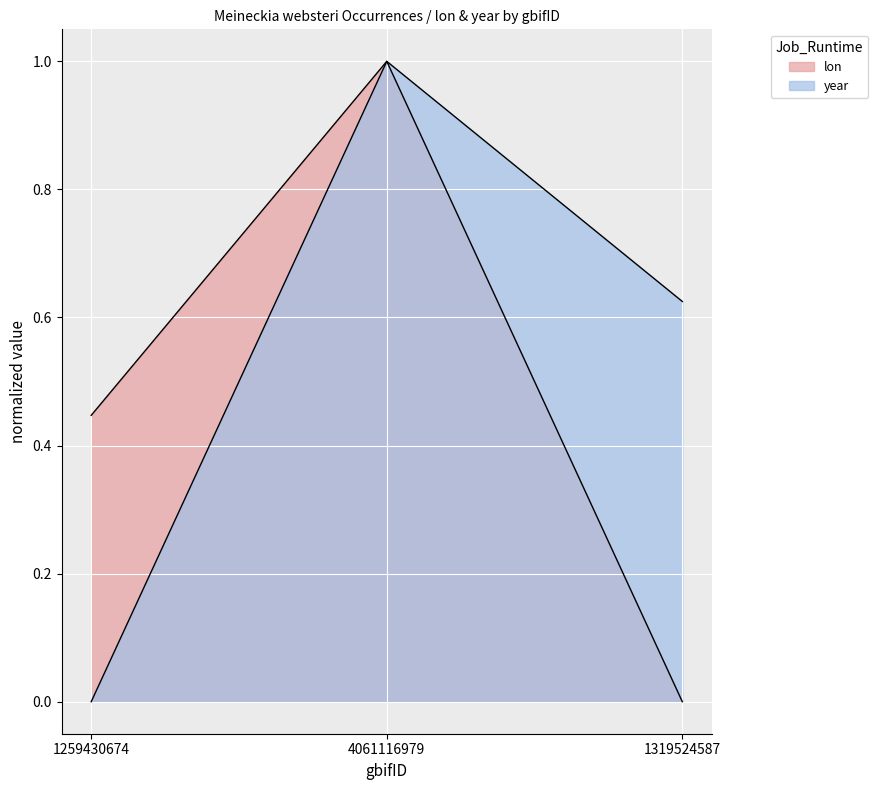

What position from the right is 1319524587?

1